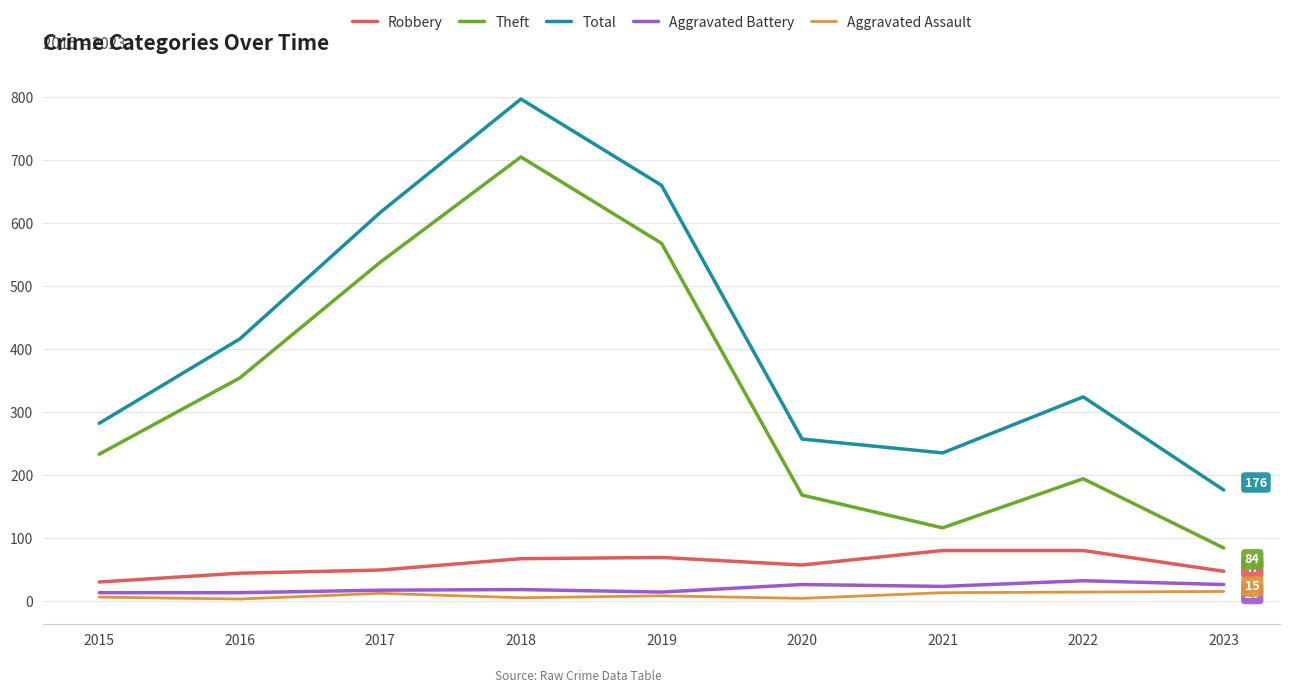

In Total, how many points are higher than both neighbors (excluding endpoints)?

2